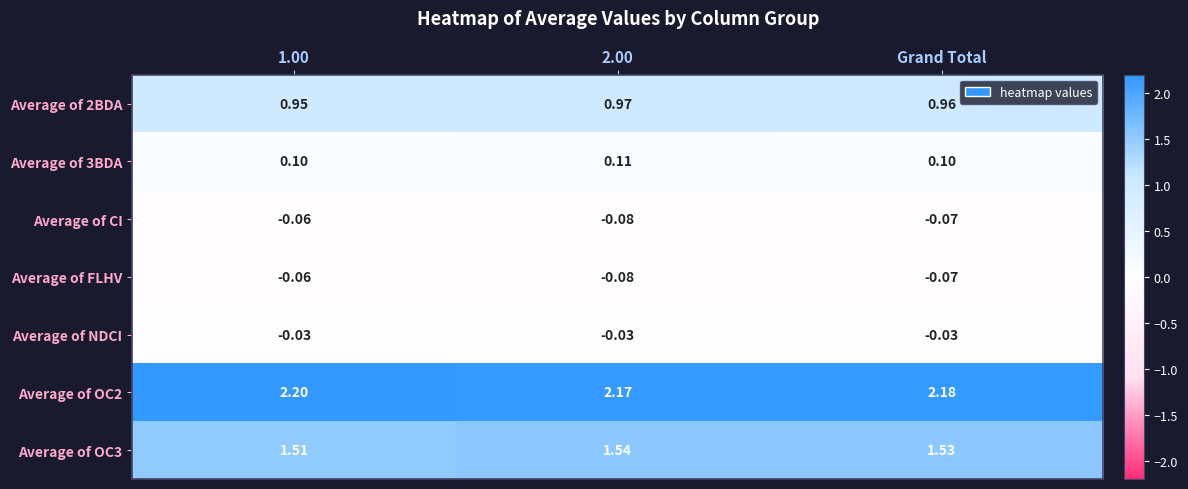

Which series has the largest total across all categories?

Average of OC2